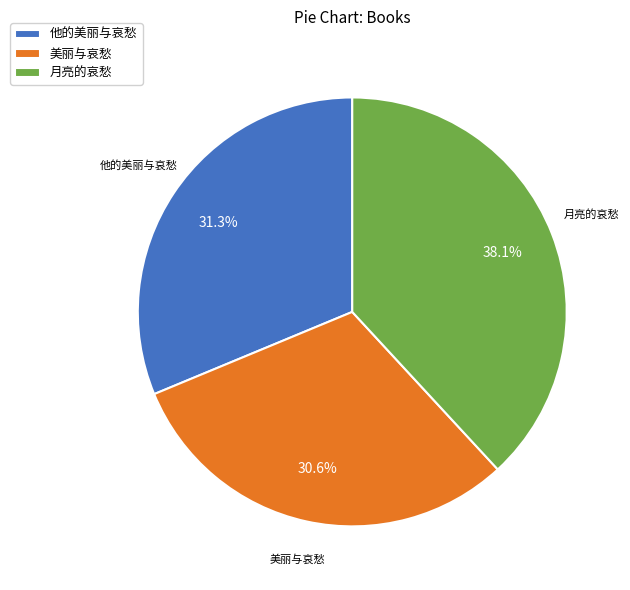

Which category has the smallest portion of the pie?

美丽与哀愁